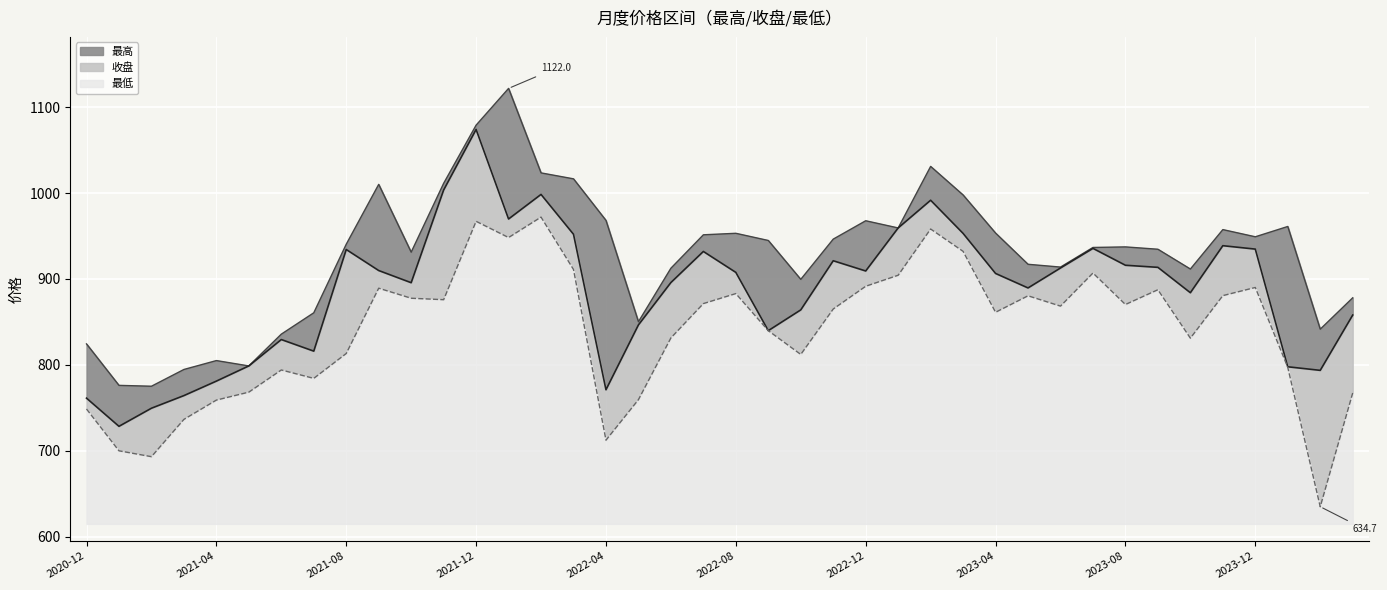

How many categories are shown in the chart?

40